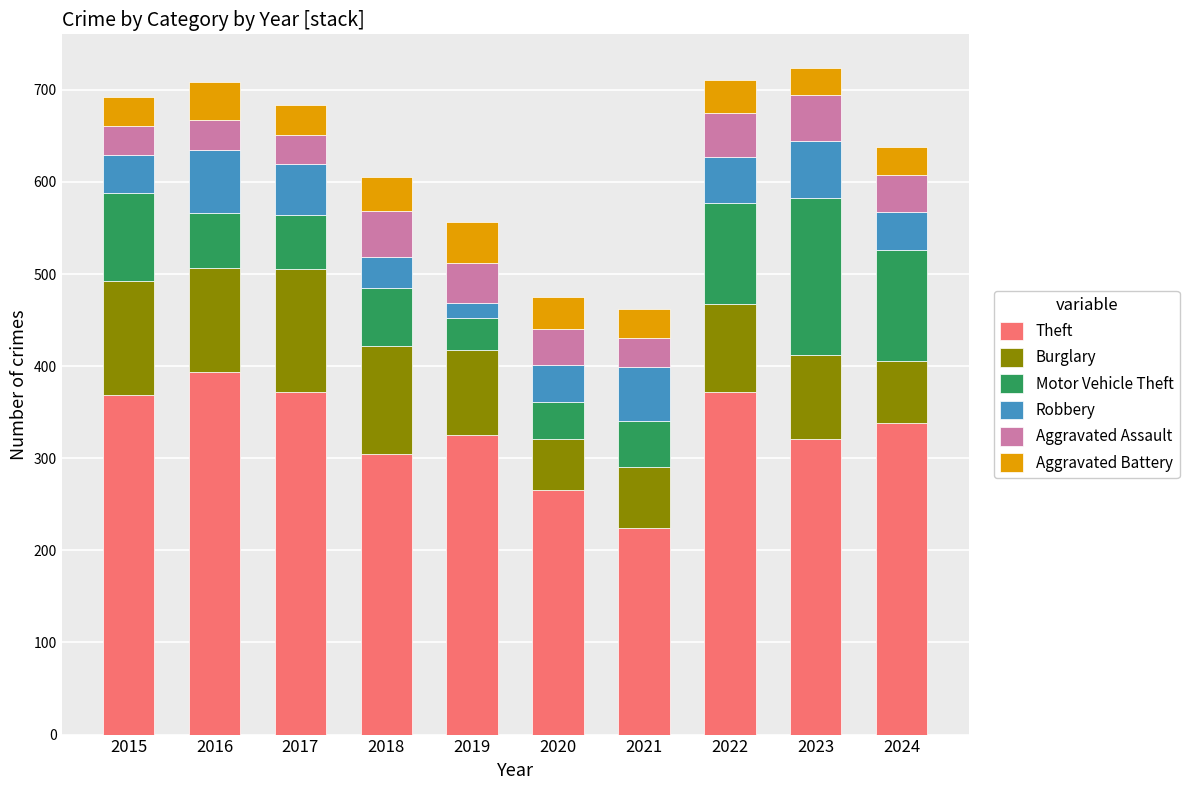

What is the highest value of the Theft series?

394